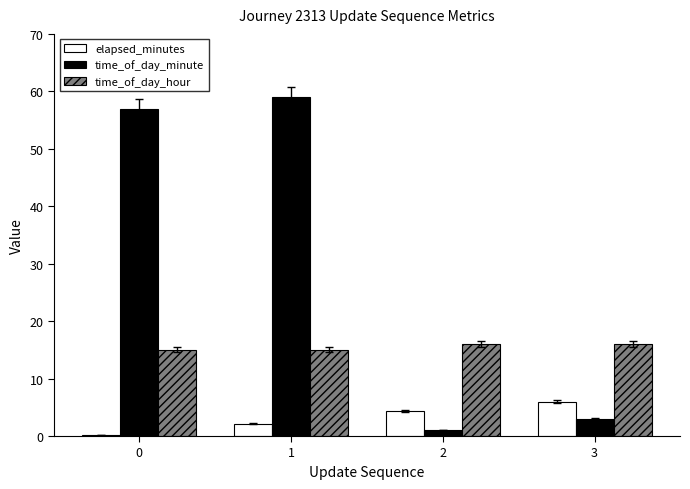

Does the chart contain stacked bars?

No